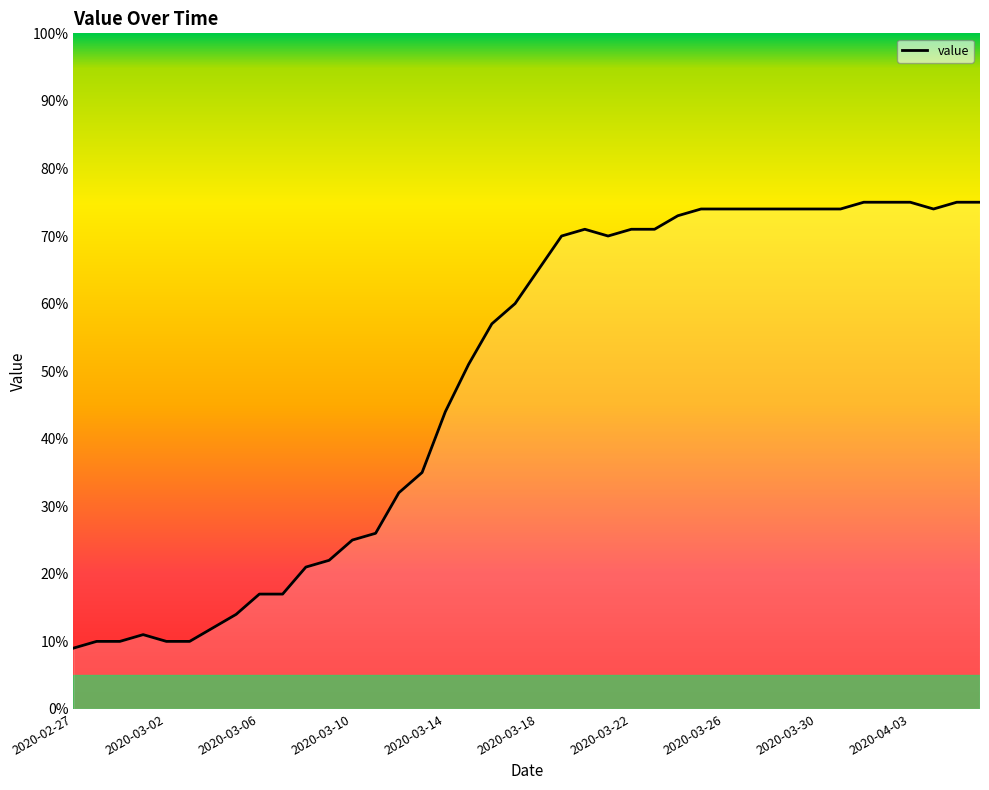

What is the maximum value shown in the chart?

75.0